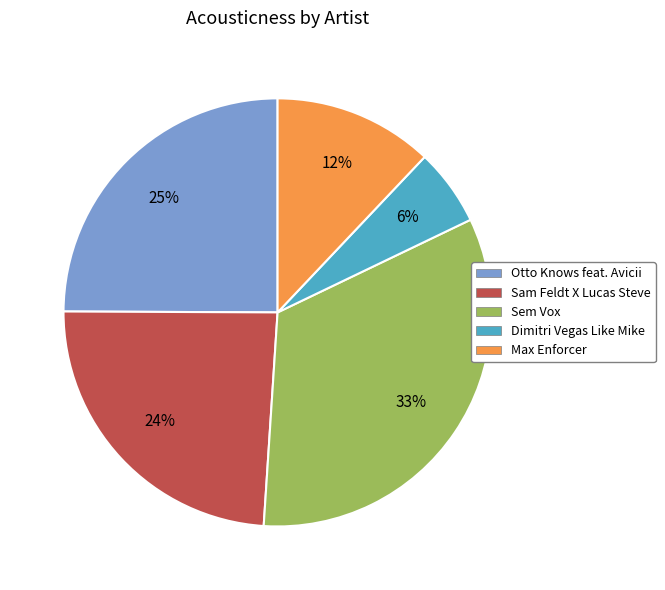

How many slices are in this pie chart?

5